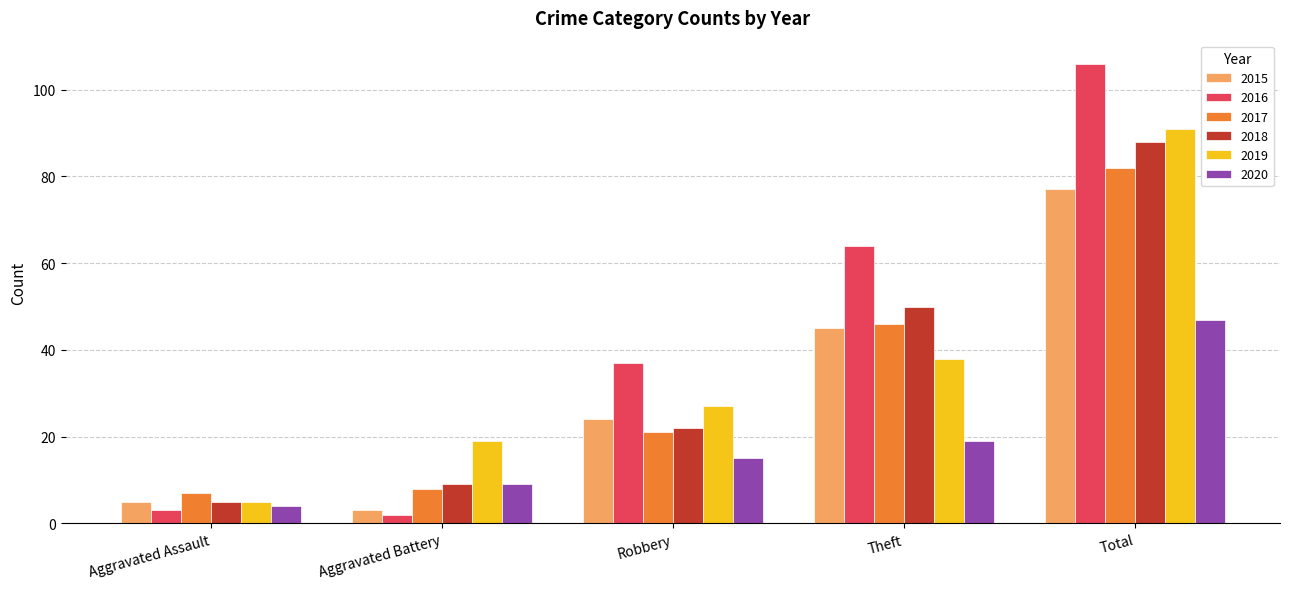

What position from the left is Aggravated Battery?

2